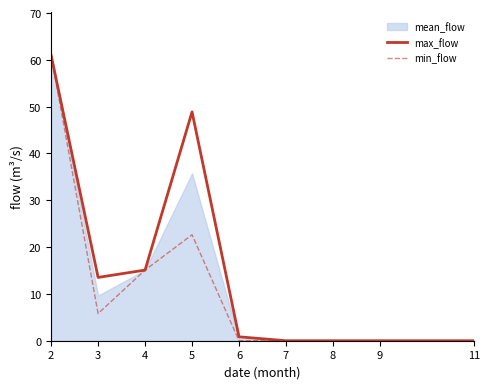

What is the highest value of the min_flow series?

61.0